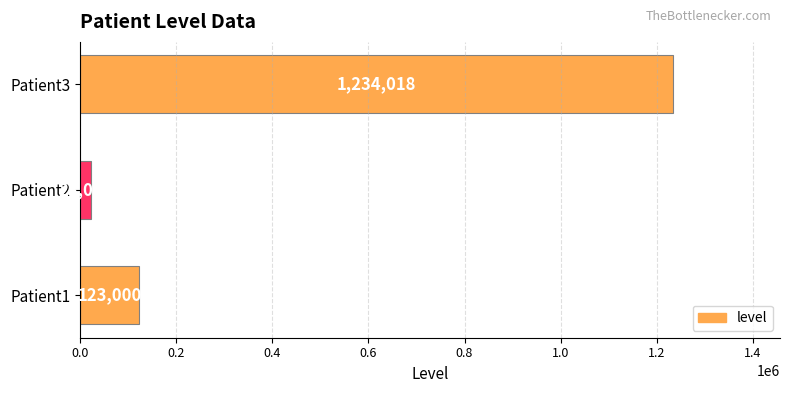

Reading top to bottom, what are all the values shown in this chart?

Patient3=1234018	Patient2=23000	Patient1=123000